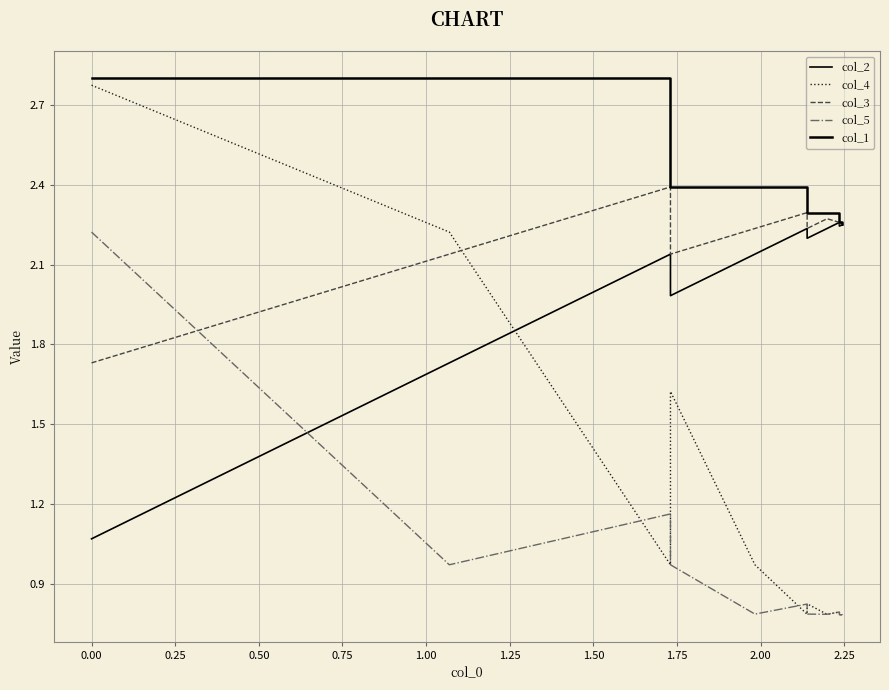

Which series has the largest total across all categories?

col_1